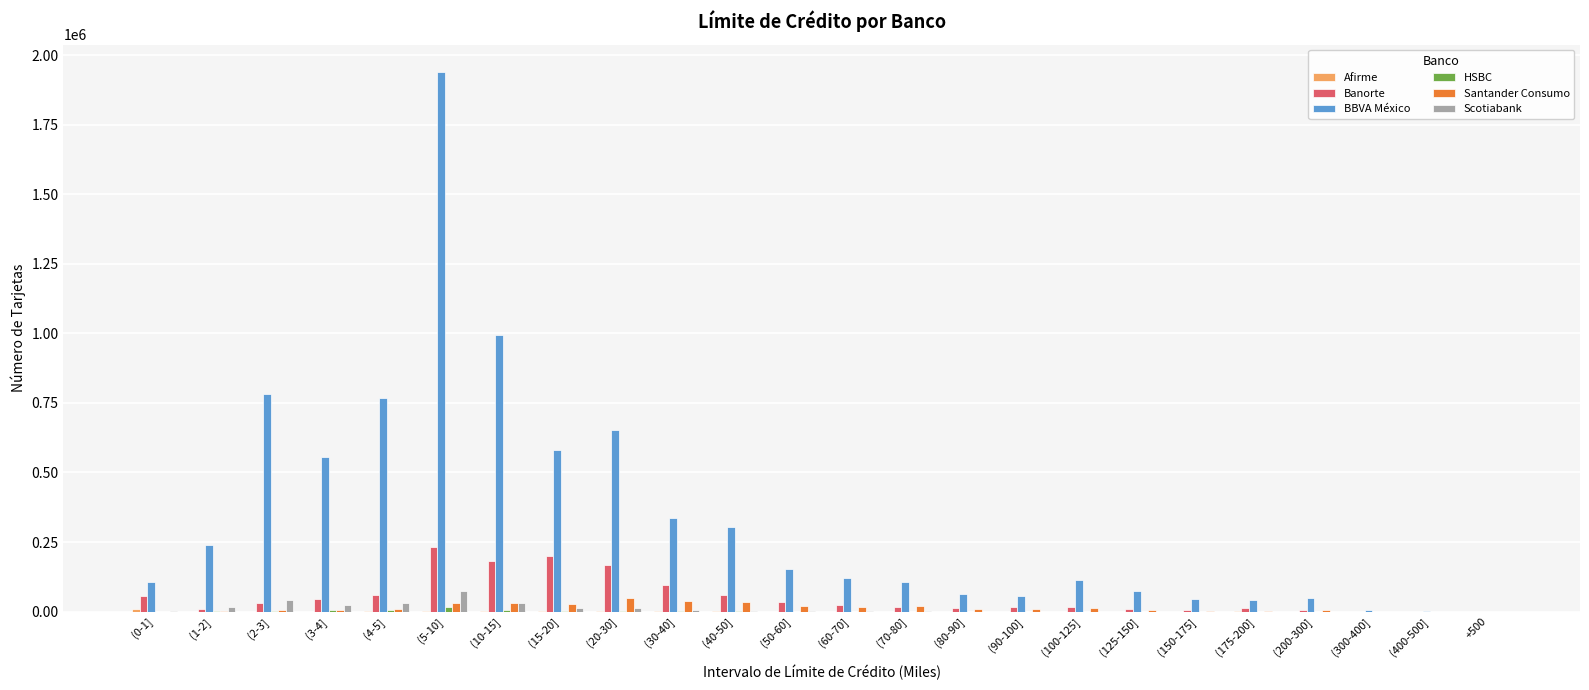

Is it true that Santander Consumo equals 8680 at (80-90]?

True